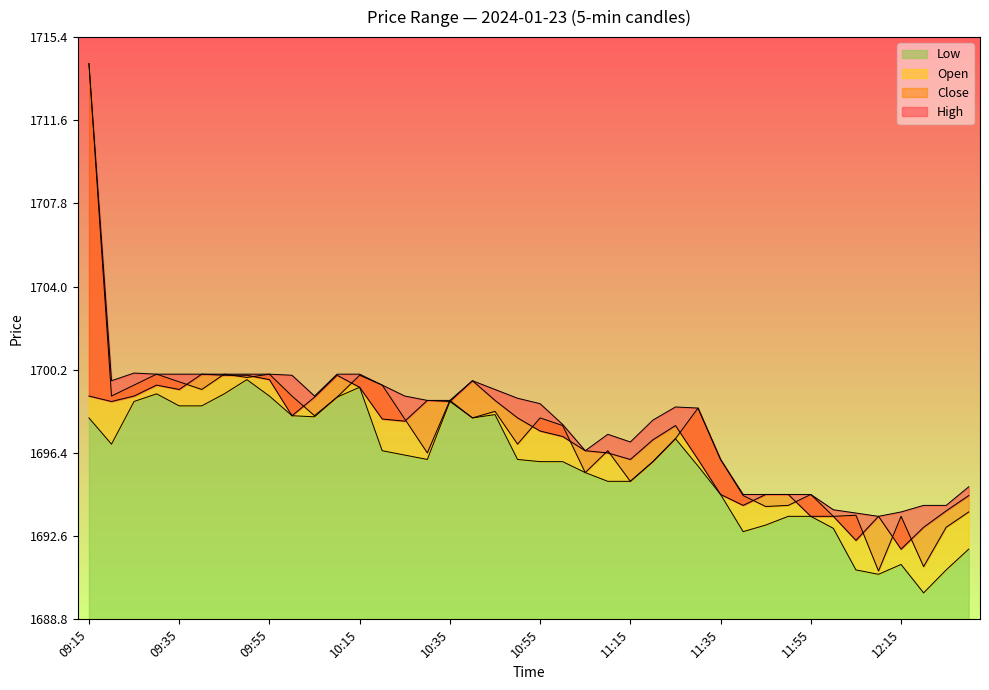

How many categories are shown in the chart?

40